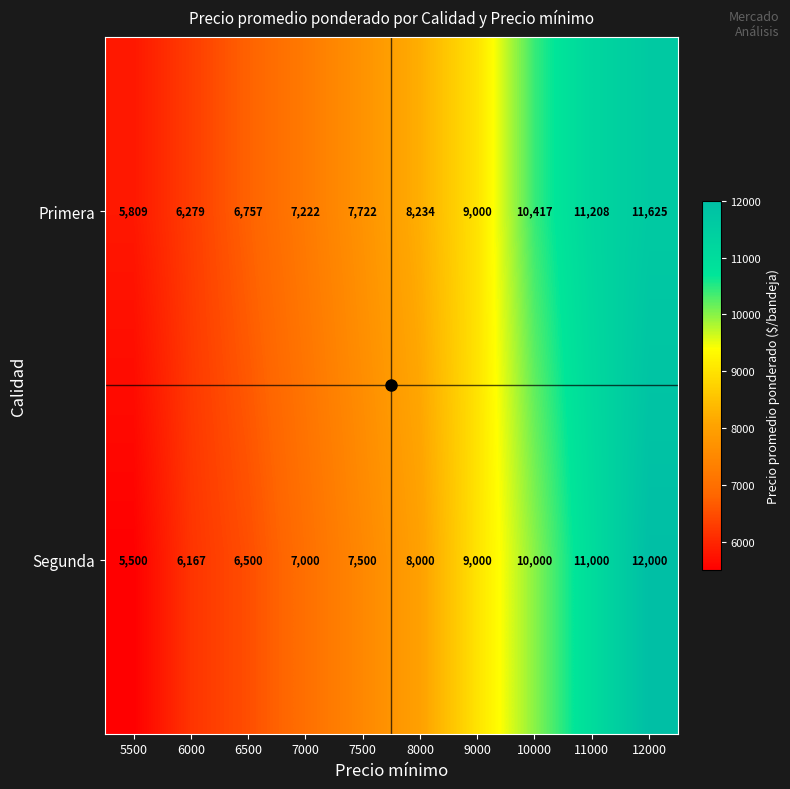

What is the approximate value of Primera at 6000, to the nearest 50?

6300